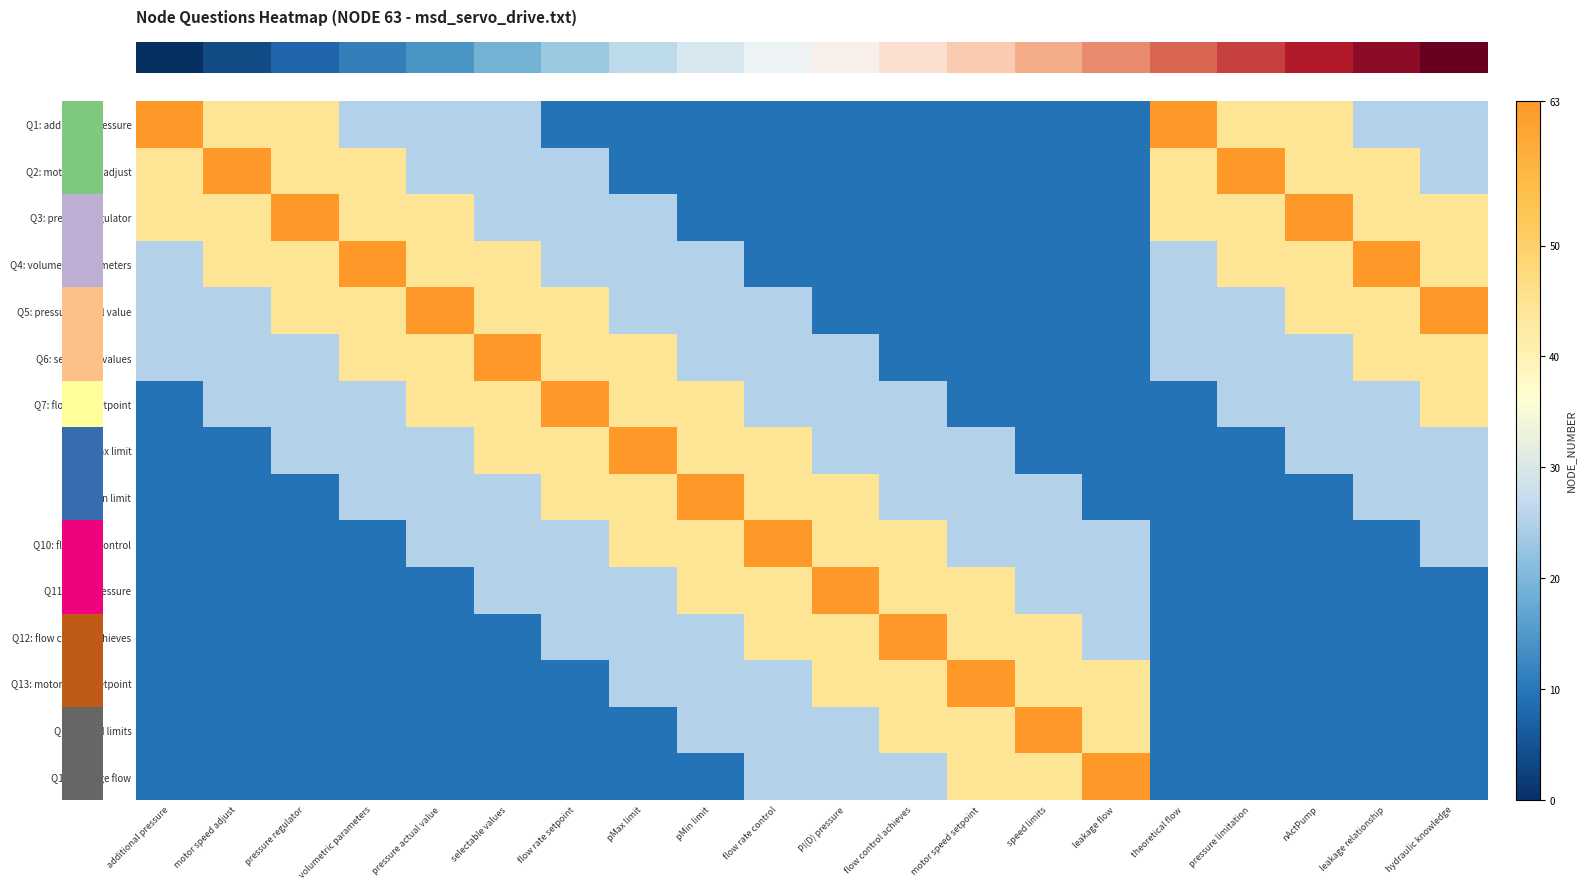

Reading left to right, transcribe all the data shown in this chart.

row_0: 63.0	44.1	44.1	25.2	25.2	25.2	9.4	9.4	9.4	9.4	9.4	9.4	9.4	9.4	9.4	63.0	44.1	44.1	25.2	25.2
row_1: 44.1	63.0	44.1	44.1	25.2	25.2	25.2	9.4	9.4	9.4	9.4	9.4	9.4	9.4	9.4	44.1	63.0	44.1	44.1	25.2
row_2: 44.1	44.1	63.0	44.1	44.1	25.2	25.2	25.2	9.4	9.4	9.4	9.4	9.4	9.4	9.4	44.1	44.1	63.0	44.1	44.1
row_3: 25.2	44.1	44.1	63.0	44.1	44.1	25.2	25.2	25.2	9.4	9.4	9.4	9.4	9.4	9.4	25.2	44.1	44.1	63.0	44.1
row_4: 25.2	25.2	44.1	44.1	63.0	44.1	44.1	25.2	25.2	25.2	9.4	9.4	9.4	9.4	9.4	25.2	25.2	44.1	44.1	63.0
row_5: 25.2	25.2	25.2	44.1	44.1	63.0	44.1	44.1	25.2	25.2	25.2	9.4	9.4	9.4	9.4	25.2	25.2	25.2	44.1	44.1
row_6: 9.4	25.2	25.2	25.2	44.1	44.1	63.0	44.1	44.1	25.2	25.2	25.2	9.4	9.4	9.4	9.4	25.2	25.2	25.2	44.1
row_7: 9.4	9.4	25.2	25.2	25.2	44.1	44.1	63.0	44.1	44.1	25.2	25.2	25.2	9.4	9.4	9.4	9.4	25.2	25.2	25.2
row_8: 9.4	9.4	9.4	25.2	25.2	25.2	44.1	44.1	63.0	44.1	44.1	25.2	25.2	25.2	9.4	9.4	9.4	9.4	25.2	25.2
row_9: 9.4	9.4	9.4	9.4	25.2	25.2	25.2	44.1	44.1	63.0	44.1	44.1	25.2	25.2	25.2	9.4	9.4	9.4	9.4	25.2
row_10: 9.4	9.4	9.4	9.4	9.4	25.2	25.2	25.2	44.1	44.1	63.0	44.1	44.1	25.2	25.2	9.4	9.4	9.4	9.4	9.4
row_11: 9.4	9.4	9.4	9.4	9.4	9.4	25.2	25.2	25.2	44.1	44.1	63.0	44.1	44.1	25.2	9.4	9.4	9.4	9.4	9.4
row_12: 9.4	9.4	9.4	9.4	9.4	9.4	9.4	25.2	25.2	25.2	44.1	44.1	63.0	44.1	44.1	9.4	9.4	9.4	9.4	9.4
row_13: 9.4	9.4	9.4	9.4	9.4	9.4	9.4	9.4	25.2	25.2	25.2	44.1	44.1	63.0	44.1	9.4	9.4	9.4	9.4	9.4
row_14: 9.4	9.4	9.4	9.4	9.4	9.4	9.4	9.4	9.4	25.2	25.2	25.2	44.1	44.1	63.0	9.4	9.4	9.4	9.4	9.4